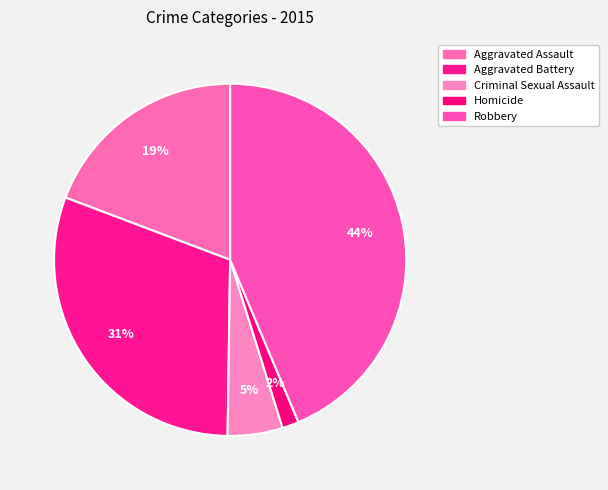

How many segments does this pie chart have?

5